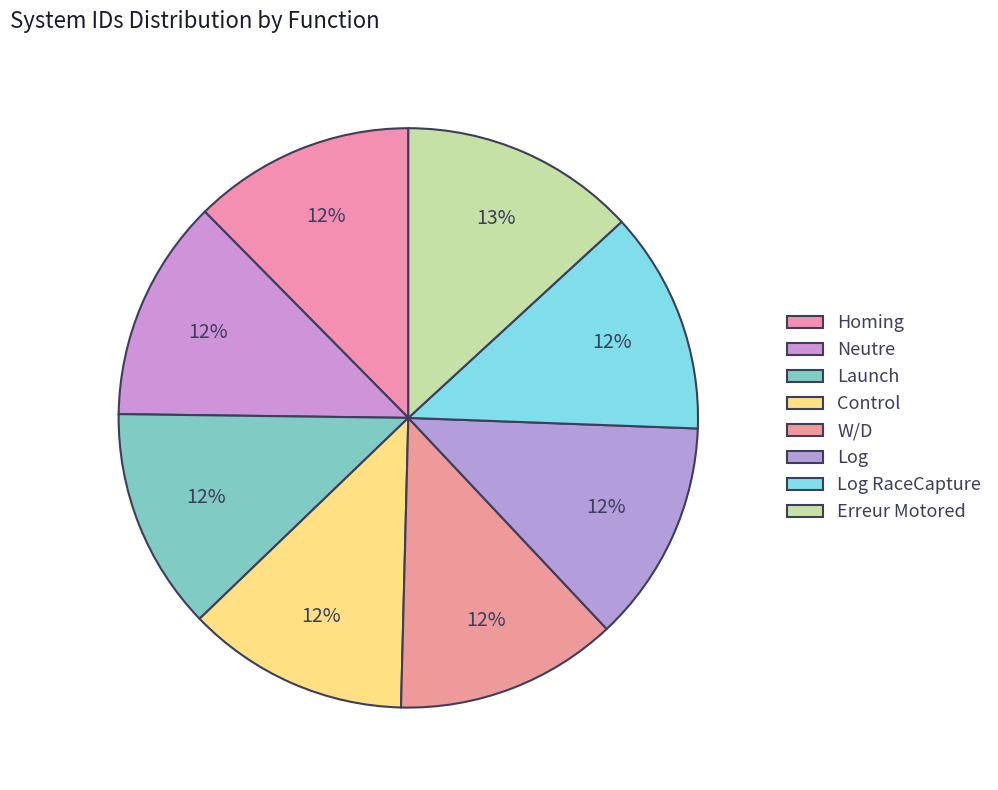

Does Launch account for over 50% of the chart?

No